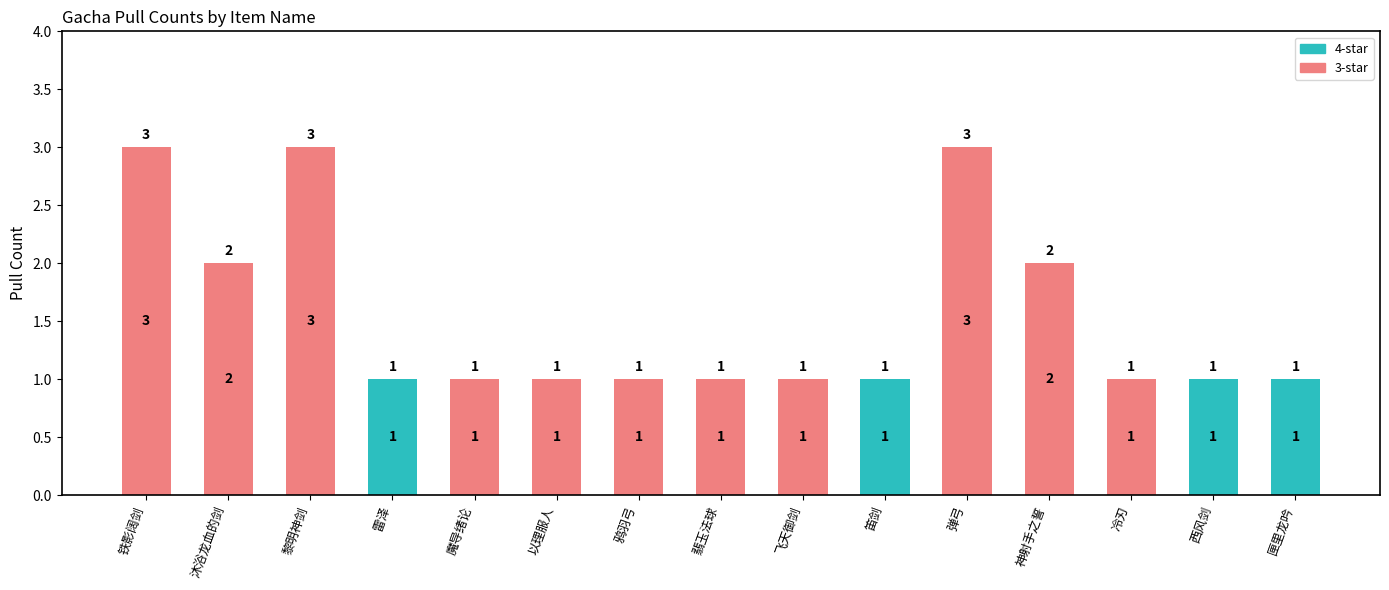

The value at 以理服人 is 2. True or false?

False